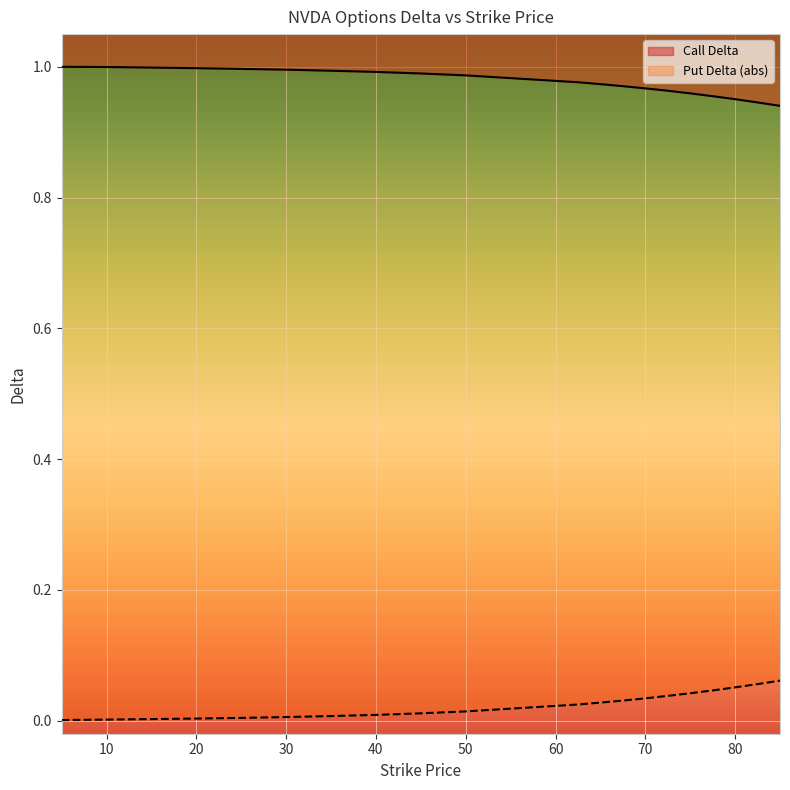

What position from the right is 30?

15